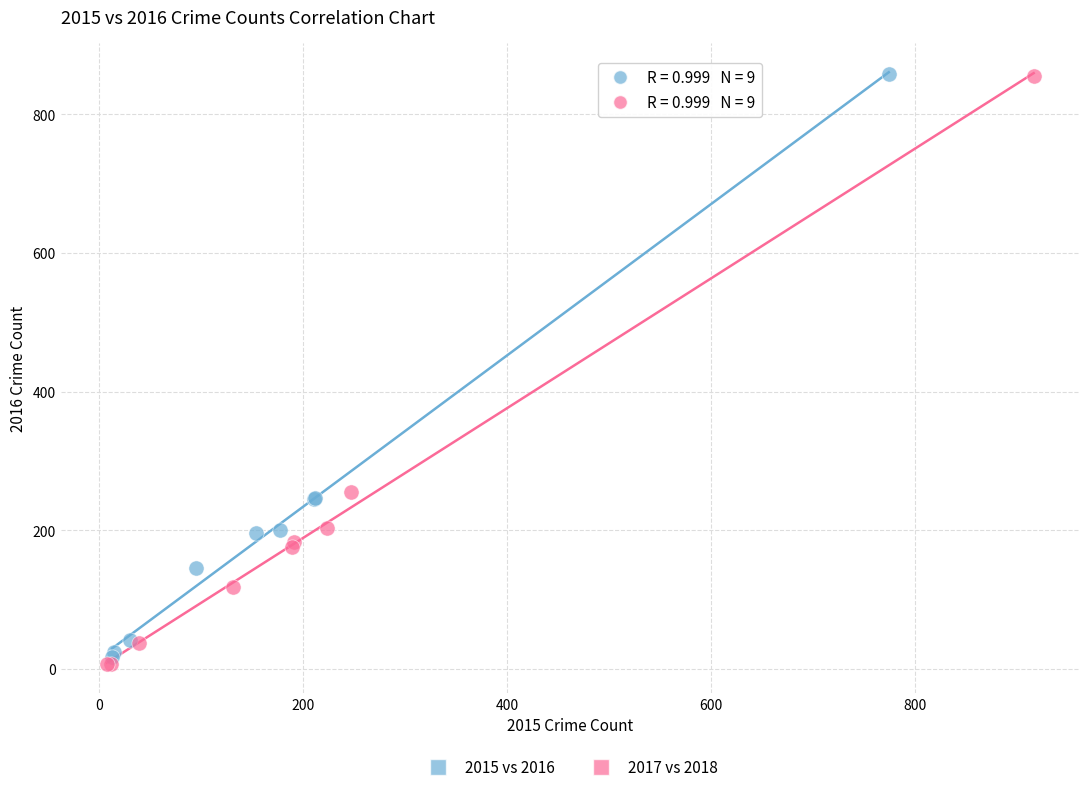

What are all the series names shown in the legend?

2015 vs 2016, 2017 vs 2018